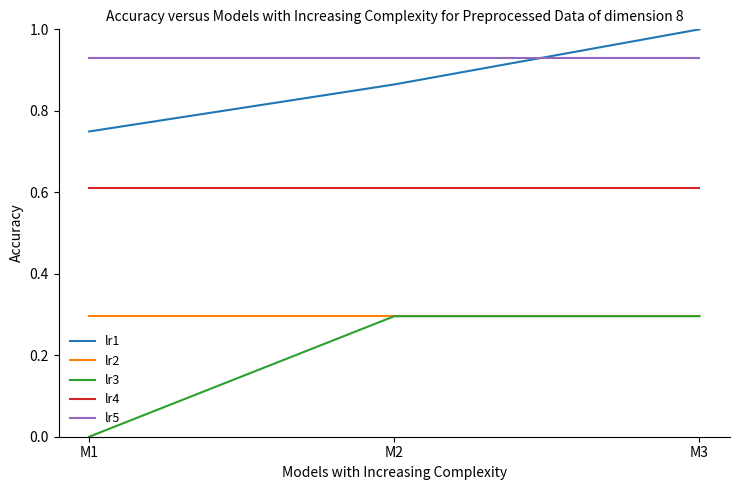

At how many categories does at least one series exceed 0?

3